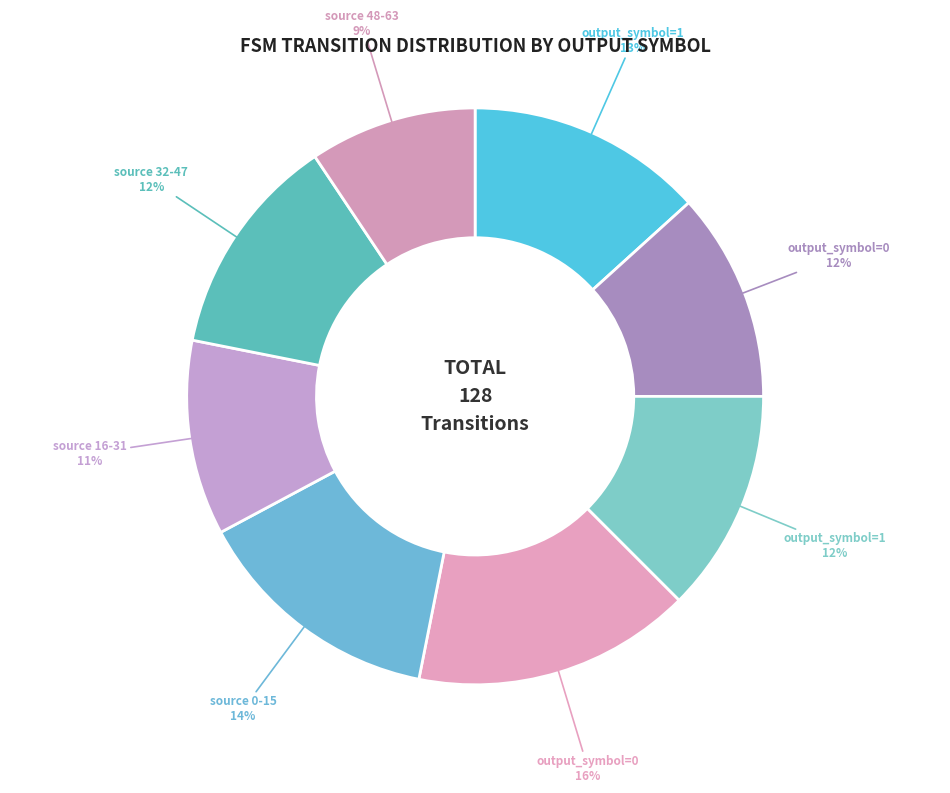

How many slices are in this pie chart?

8